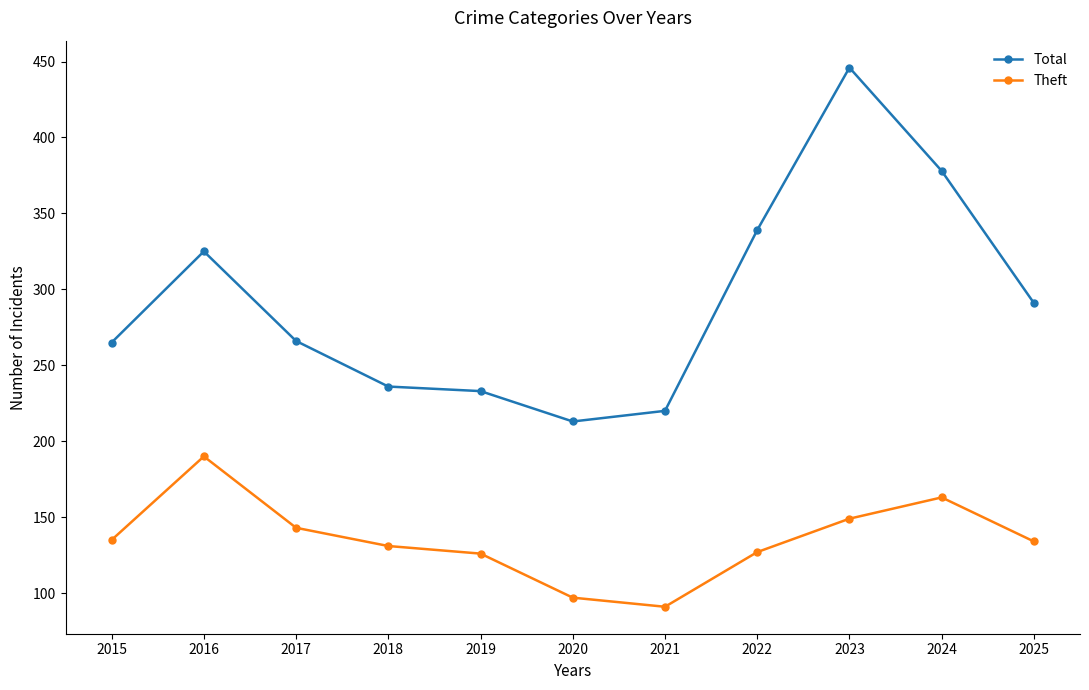

Which series has the widest spread of values?

Total